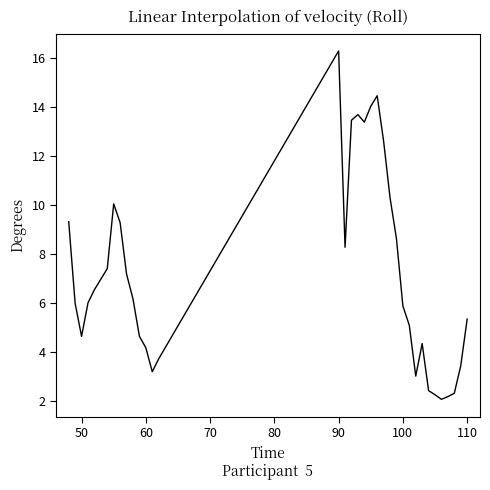

What is the smallest value displayed?

2.1